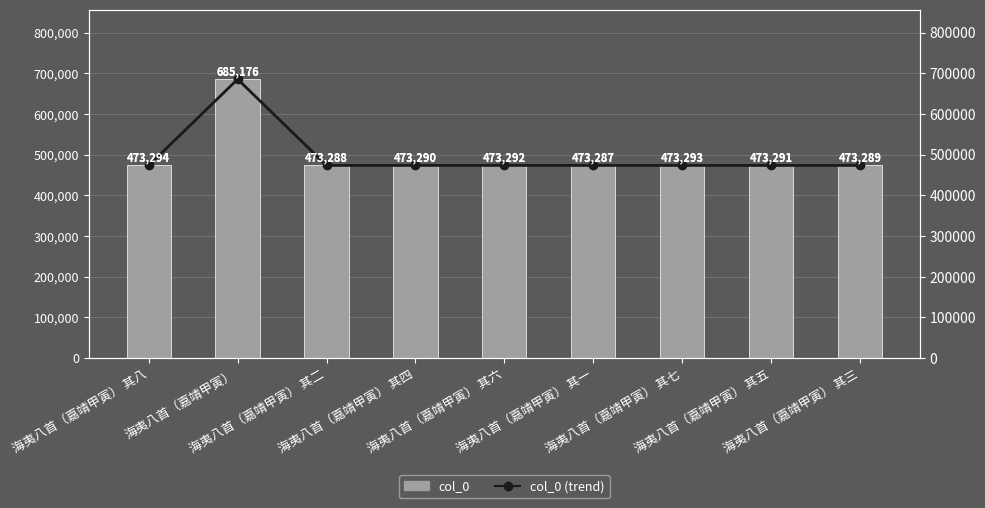

Where does the col_0 (trend) series first go above 473291?

海夷八首（嘉靖甲寅） 其八